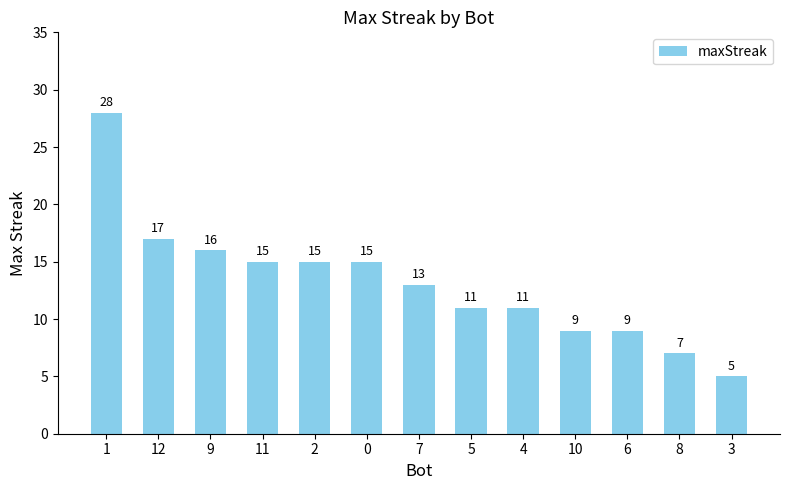

Which label corresponds to the largest value in the chart?

1